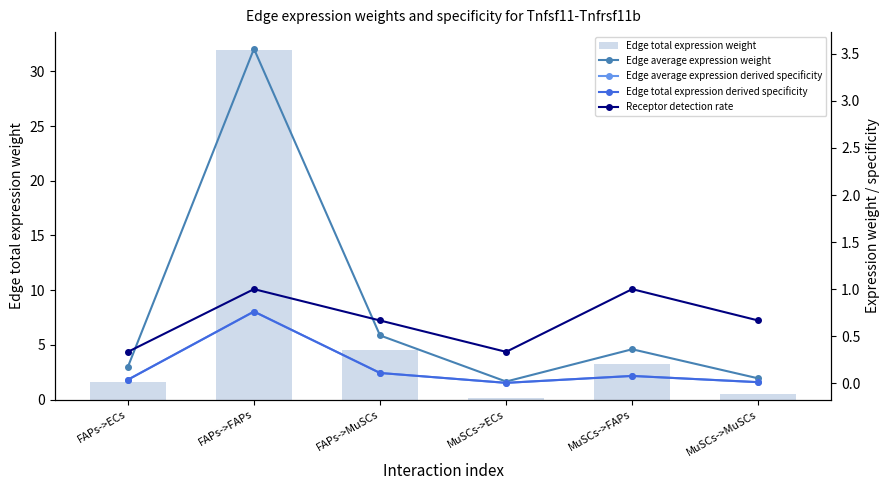

Is the value of Receptor detection rate at MuSCs->ECs greater than the value of Edge average expression derived specificity at FAPs->ECs?

Yes